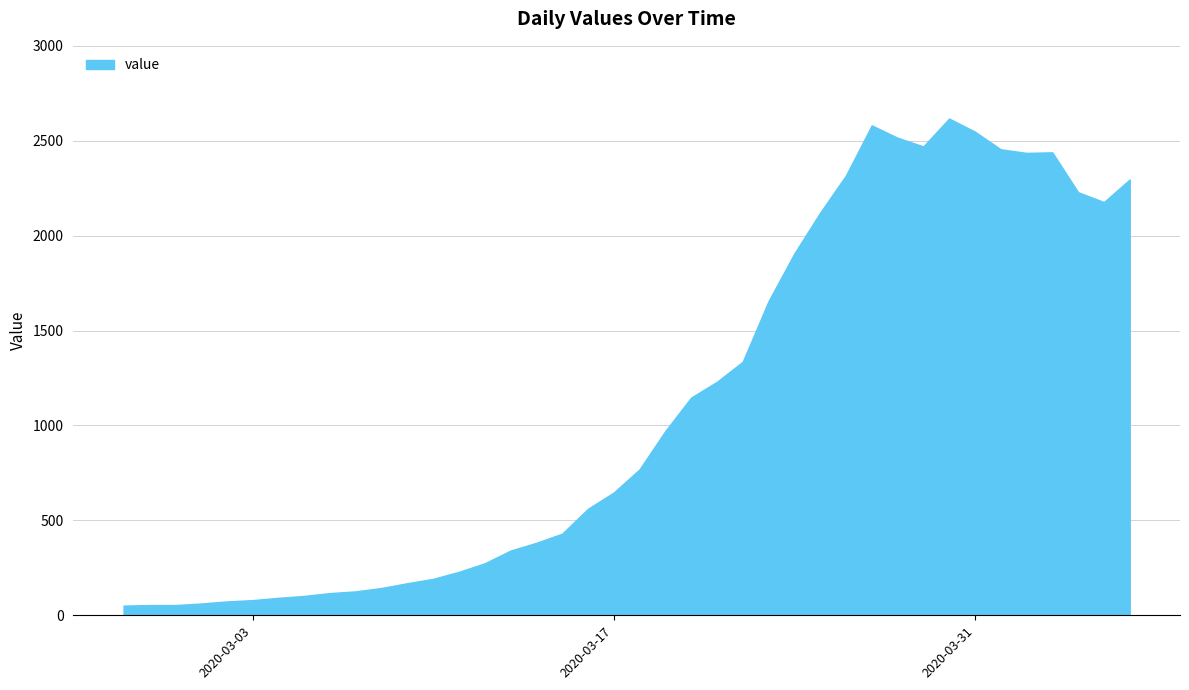

At which label does the data first exceed 769?

2020-03-19